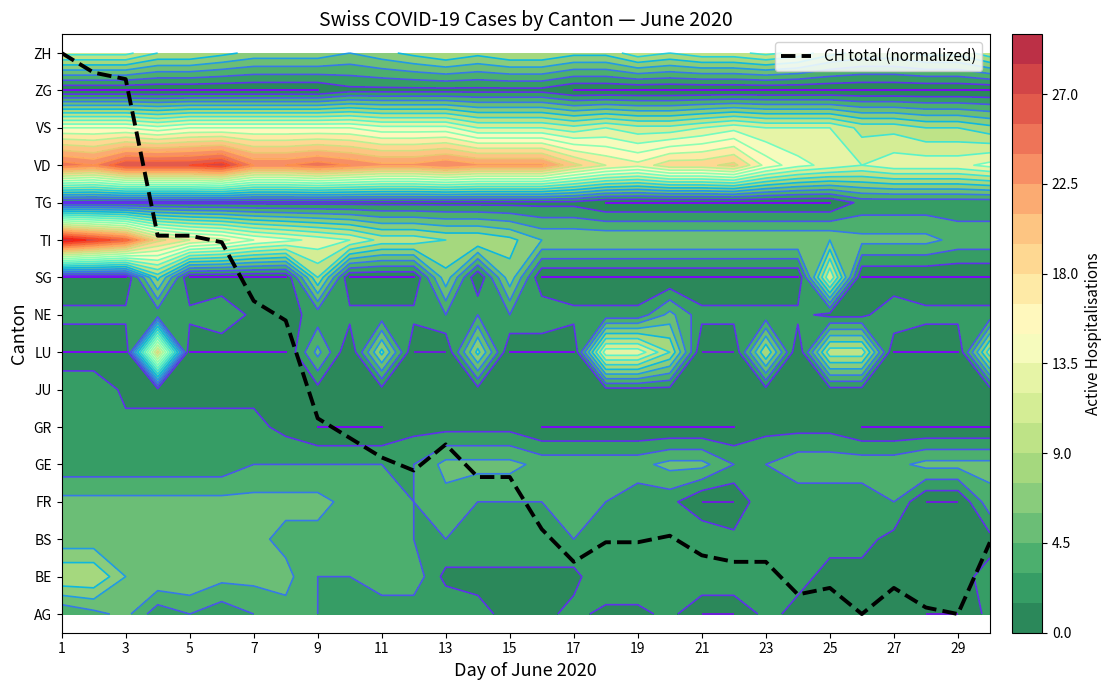

The chart shows a value of 16.4 at 7. True or false?

False